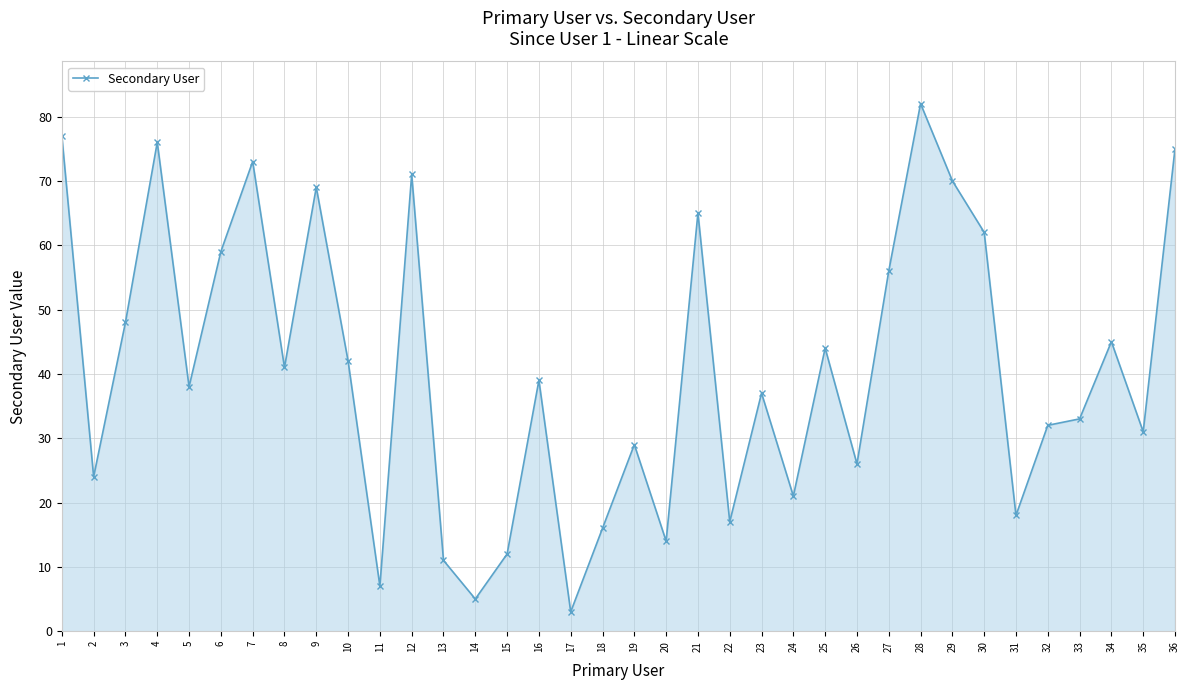

What is the average value?

41